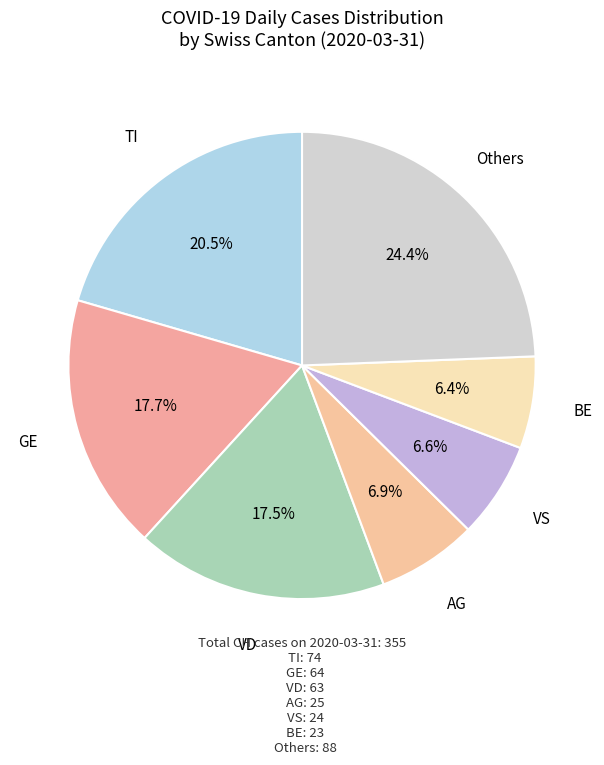

Combined, what portion of the pie is BE and GE?

24.1%